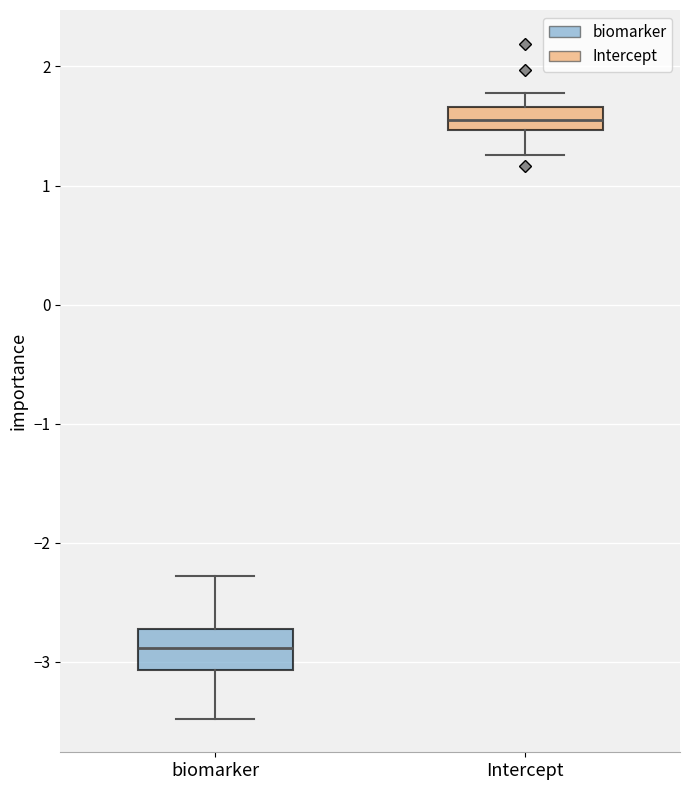

Where does the median line of the box for biomarker sit on the y-axis? The values are not printed on the chart, so give them approximately, as read against the axis.

-2.9